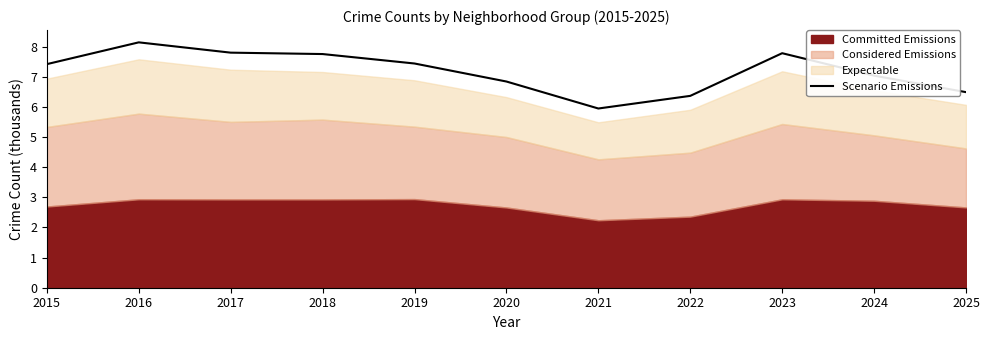

What is the difference between the maximum and second lowest values?

1.8